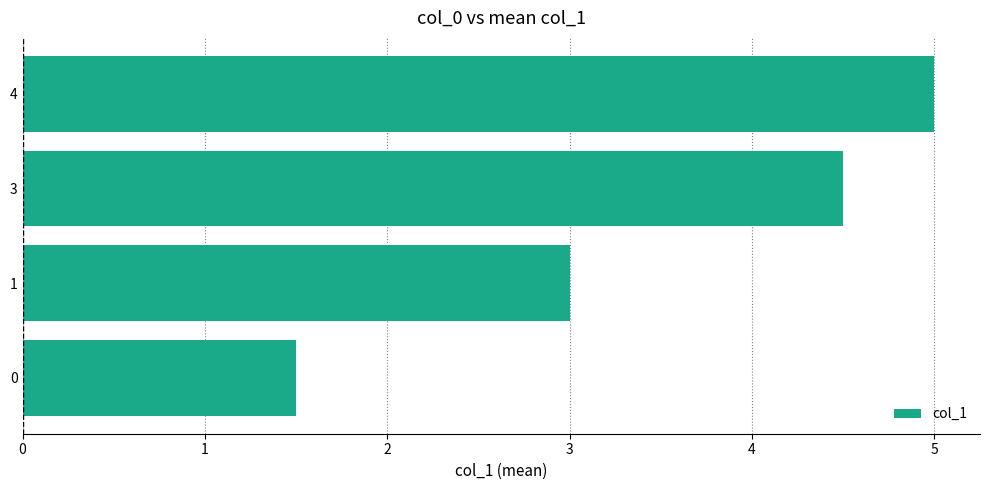

The value at 0 is 2.2. True or false?

False